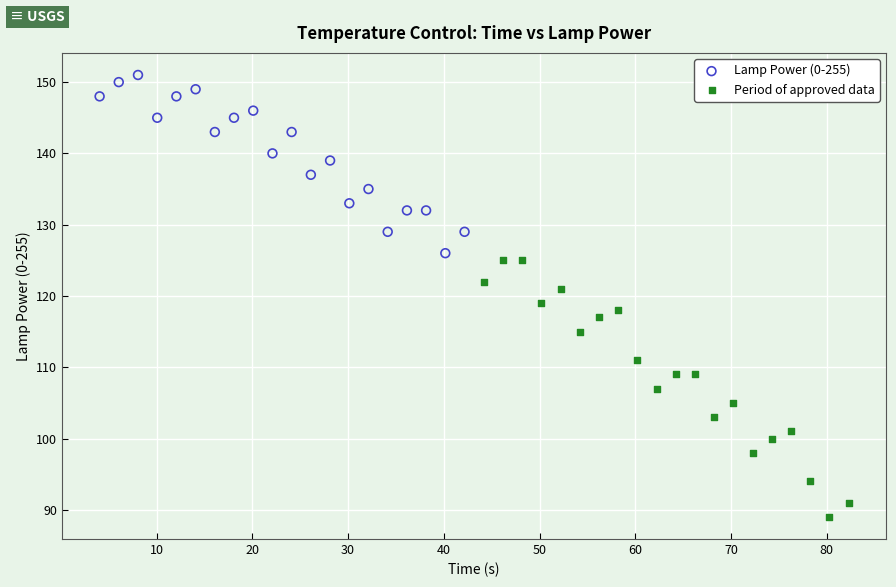

Which series reaches the maximum Y coordinate?

Lamp Power (0-255)